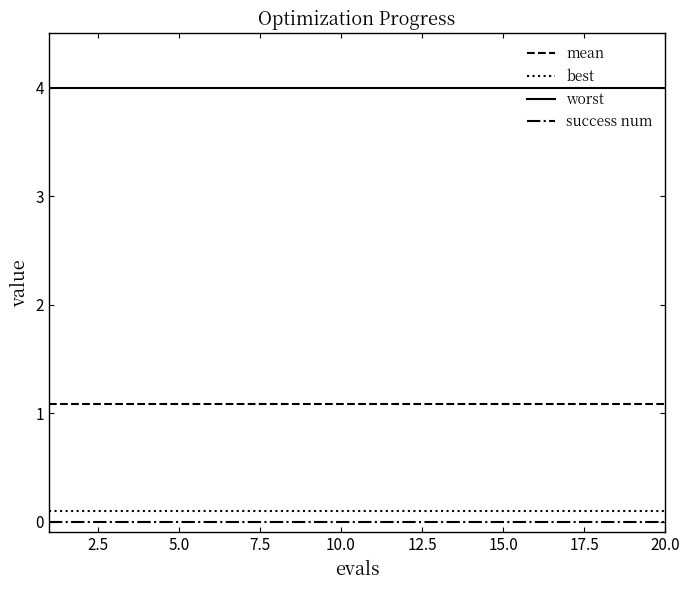

True or false: best and success num intersect in this chart.

False